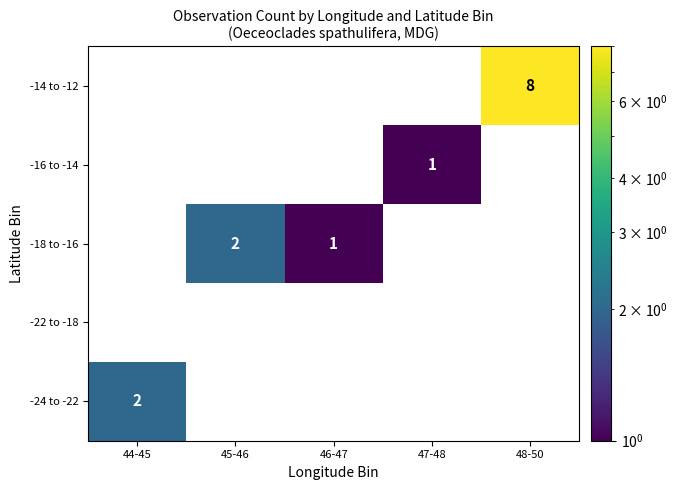

At which label is -24 to -22 closest to 2?

44-45